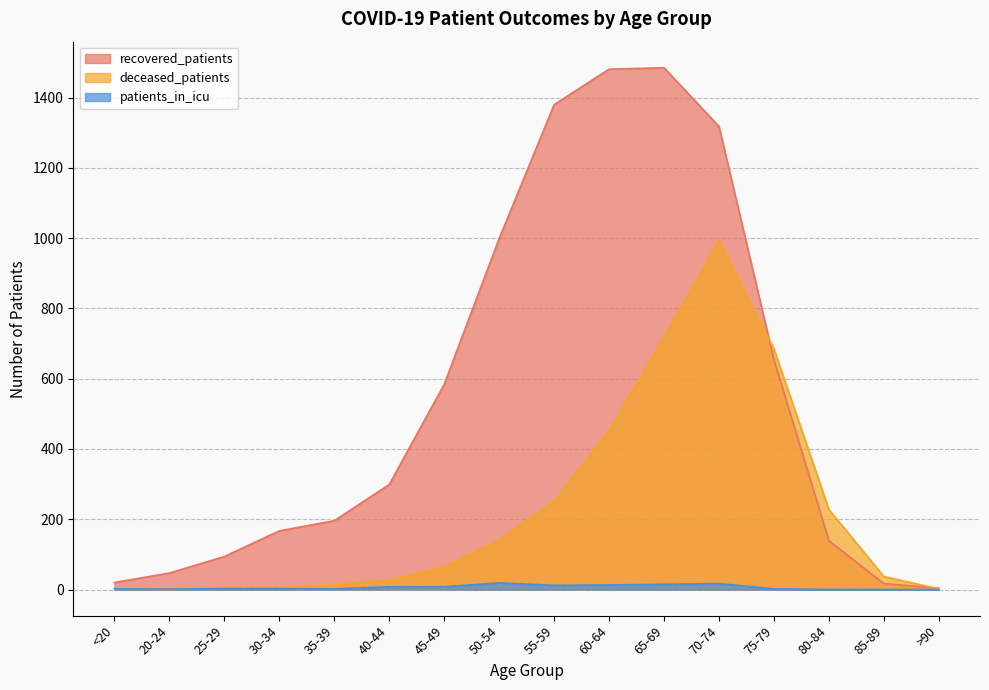

What is the difference between the second highest and minimum values in the recovered_patients series?

1477